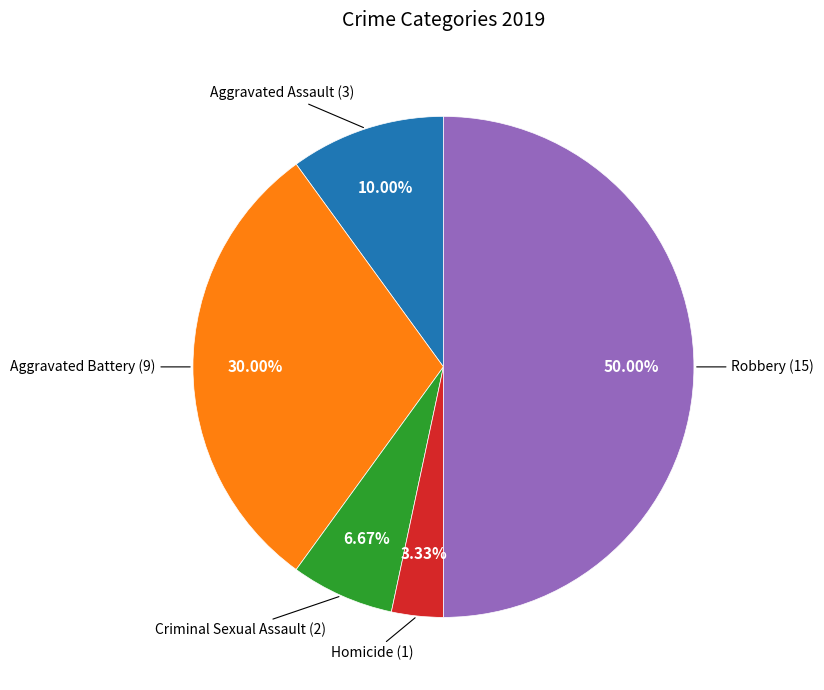

Rank the categories by value from lowest to highest.

Homicide, Criminal Sexual Assault, Aggravated Assault, Aggravated Battery, Robbery